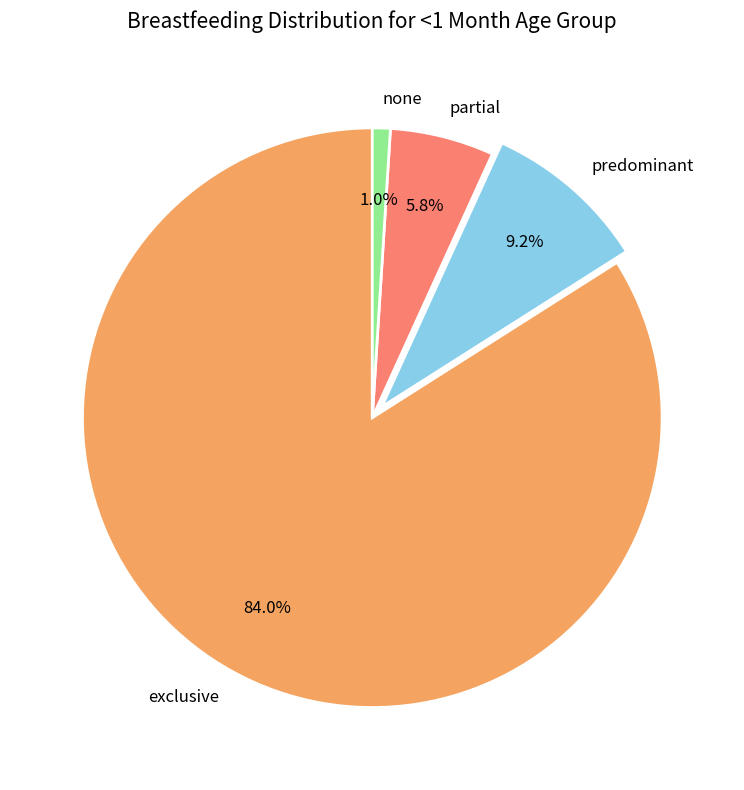

What percentage is the none slice, to the nearest percent?

1%